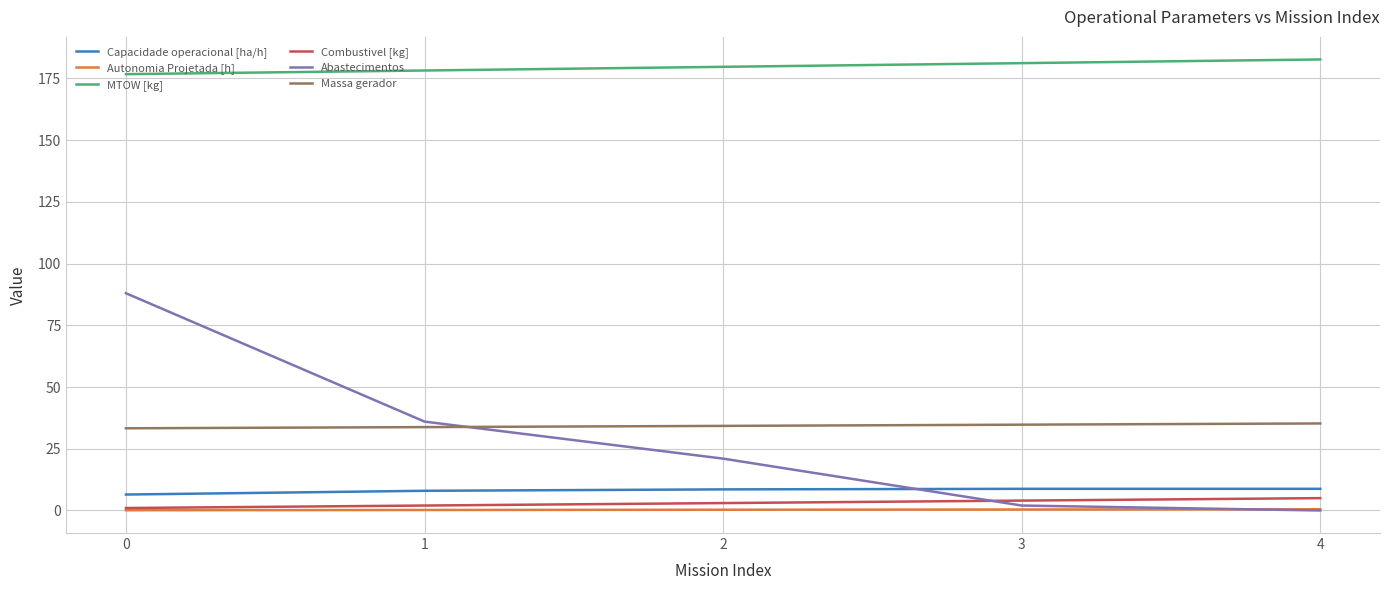

Rank the series by their maximum value, from highest to lowest.

MTOW [kg], Abastecimentos, Massa gerador, Capacidade operacional [ha/h], Combustivel [kg], Autonomia Projetada [h]